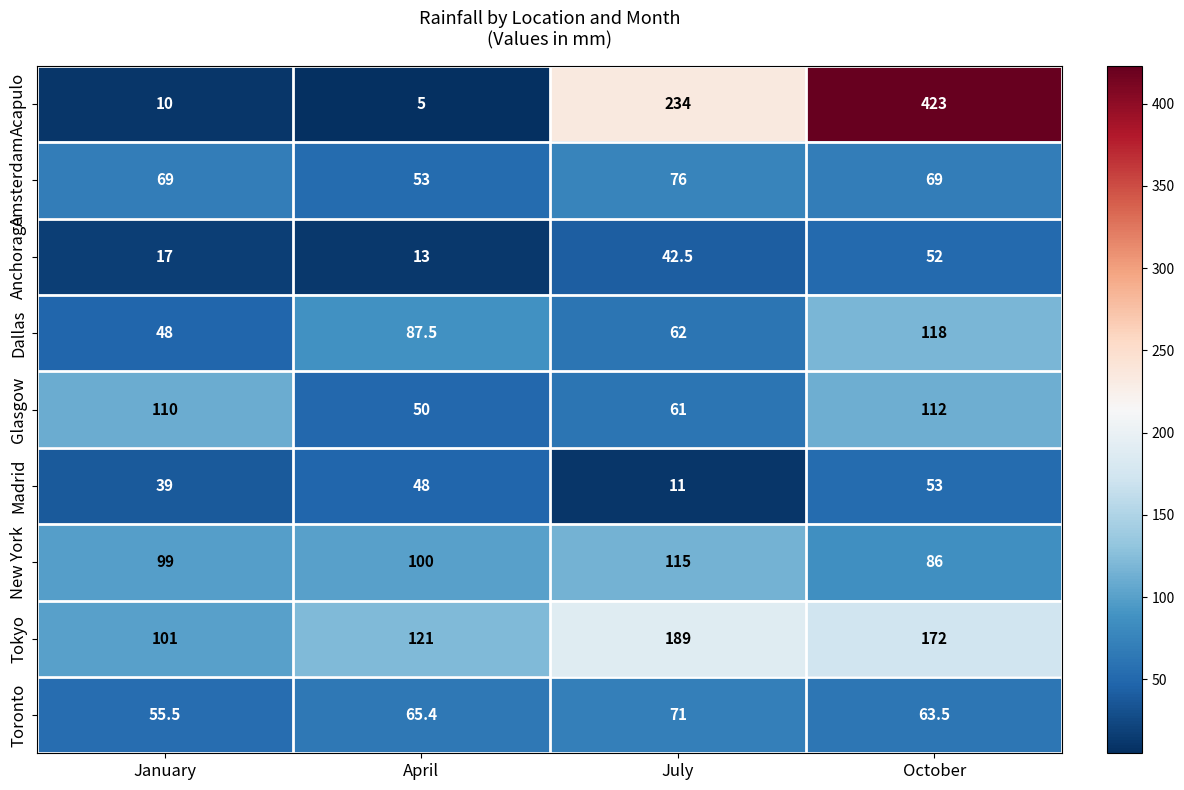

Which label corresponds to the smallest value in the chart?

April